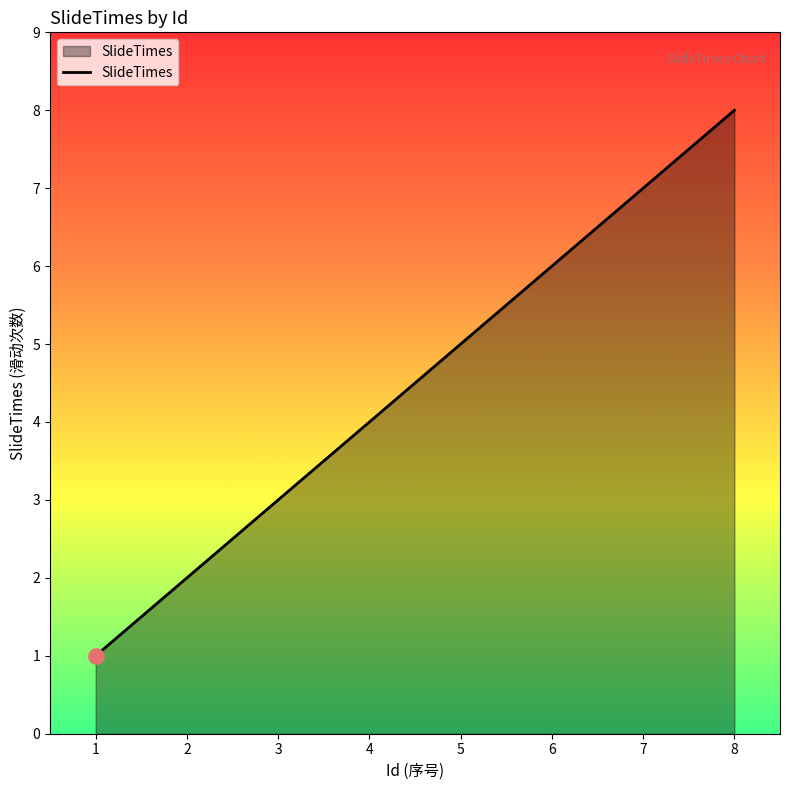

What is the ratio of the value at 7 to the value at 1?

7.0